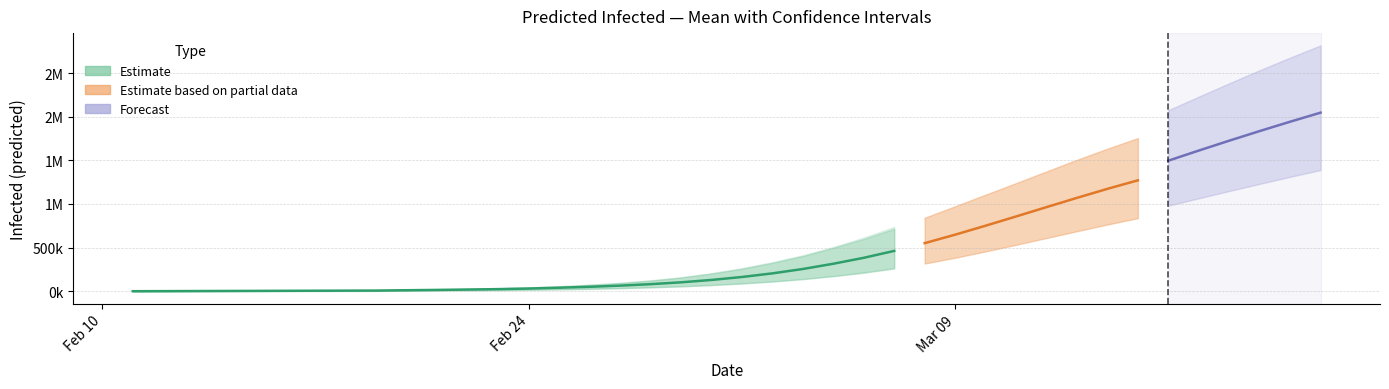

What is the greatest value displayed?

2816480